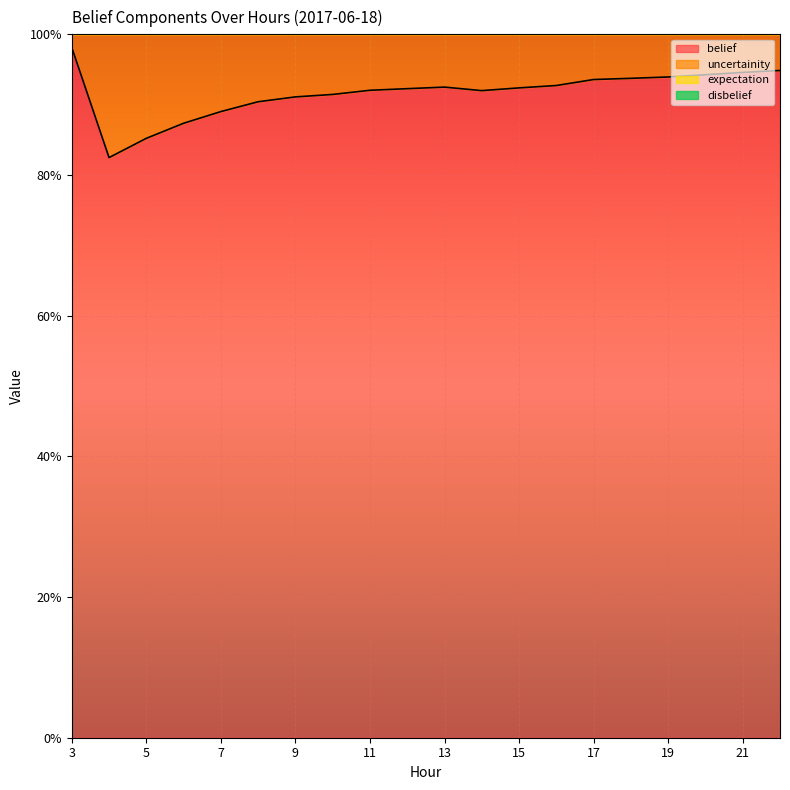

Between 9 and 3, which is larger?

3